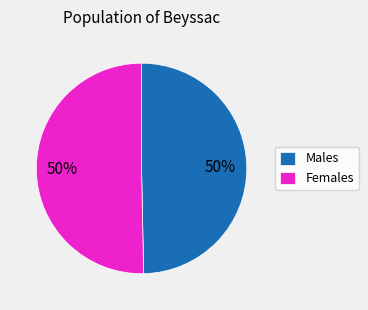

Count the number of slices in the pie.

2